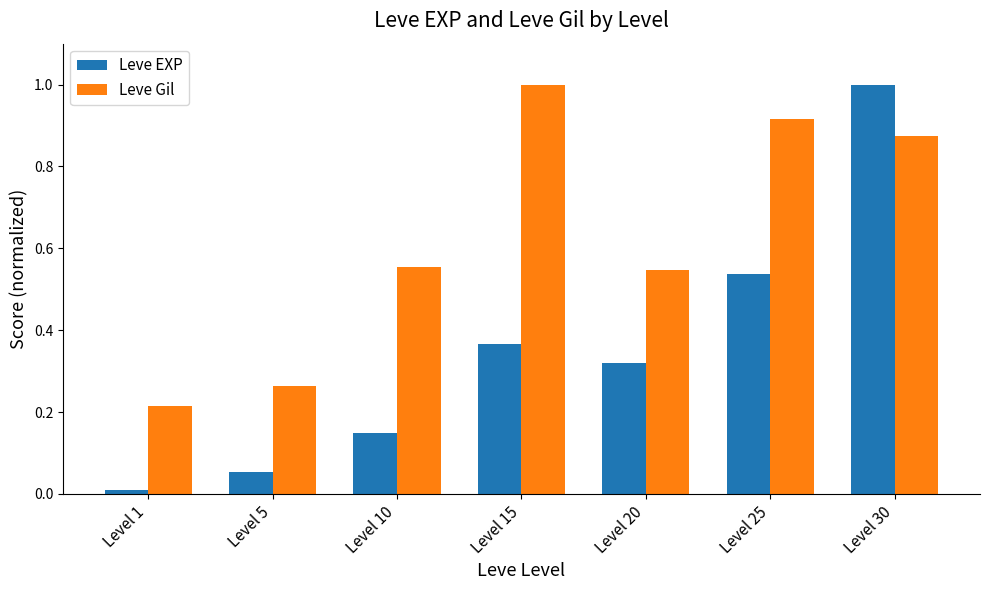

The value of Leve Gil at Level 25 is 0.4. True or false?

False